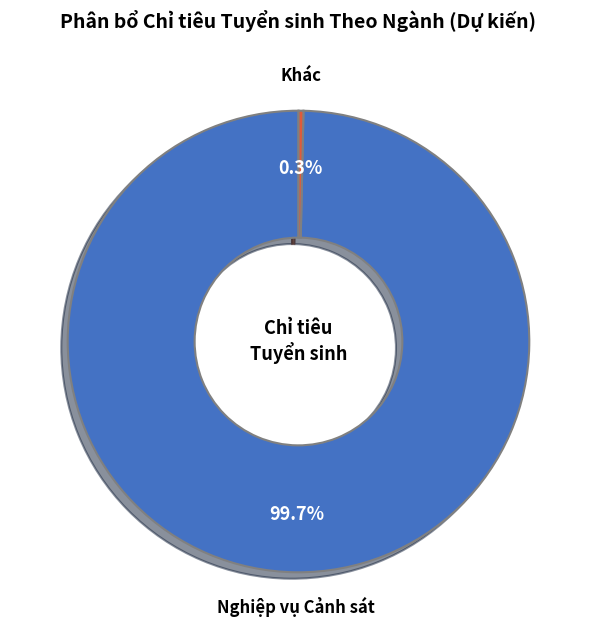

Is there a majority slice in this chart?

Yes